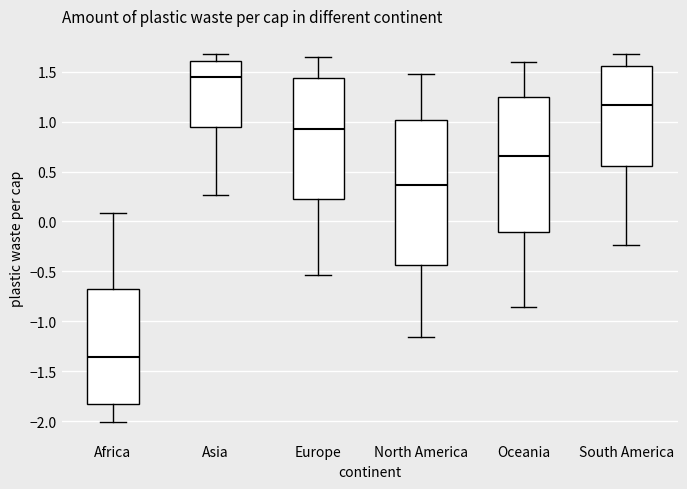

Reading left to right, read every box against the y-axis: the position of its median line, the range the box covers, and the ends of its whiskers. The values are not printed on the chart, so give them approximately, as read against the axis.

Africa: median -1.35, box -1.80 to -0.70, whiskers -2.00 to 0.10
Asia: median 1.45, box 0.95 to 1.60, whiskers 0.25 to 1.65
Europe: median 0.90, box 0.20 to 1.45, whiskers -0.55 to 1.65
North America: median 0.35, box -0.45 to 1.00, whiskers -1.15 to 1.50
Oceania: median 0.65, box -0.10 to 1.25, whiskers -0.85 to 1.60
South America: median 1.15, box 0.55 to 1.55, whiskers -0.25 to 1.65